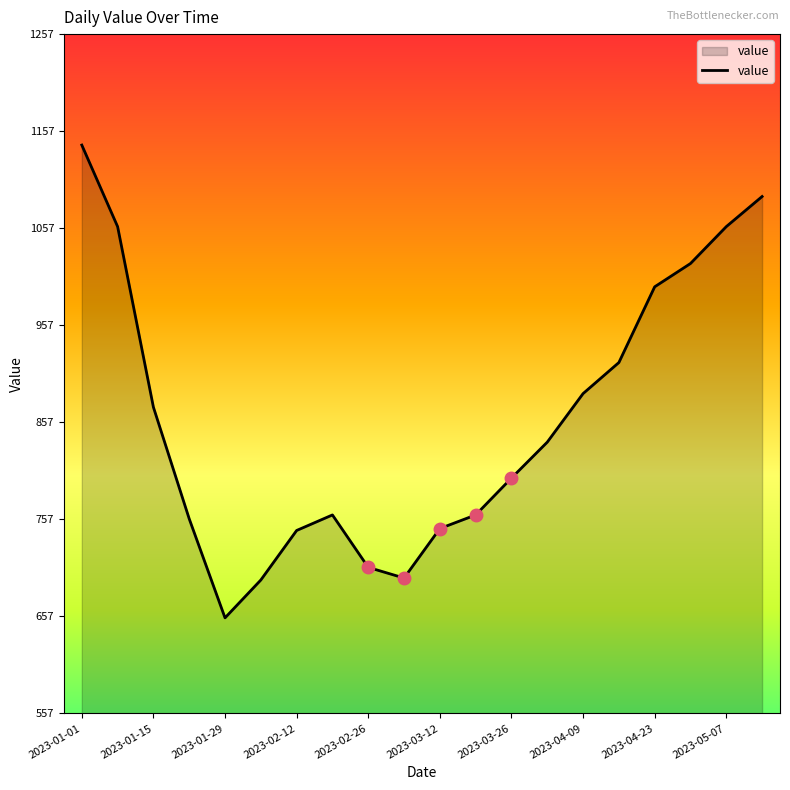

What is the difference between the maximum and minimum values?

487